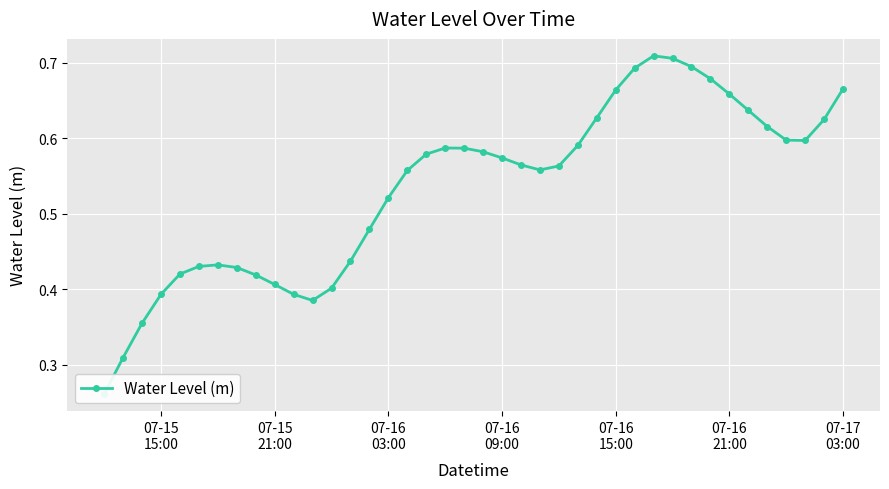

What is the greatest value displayed?

0.7